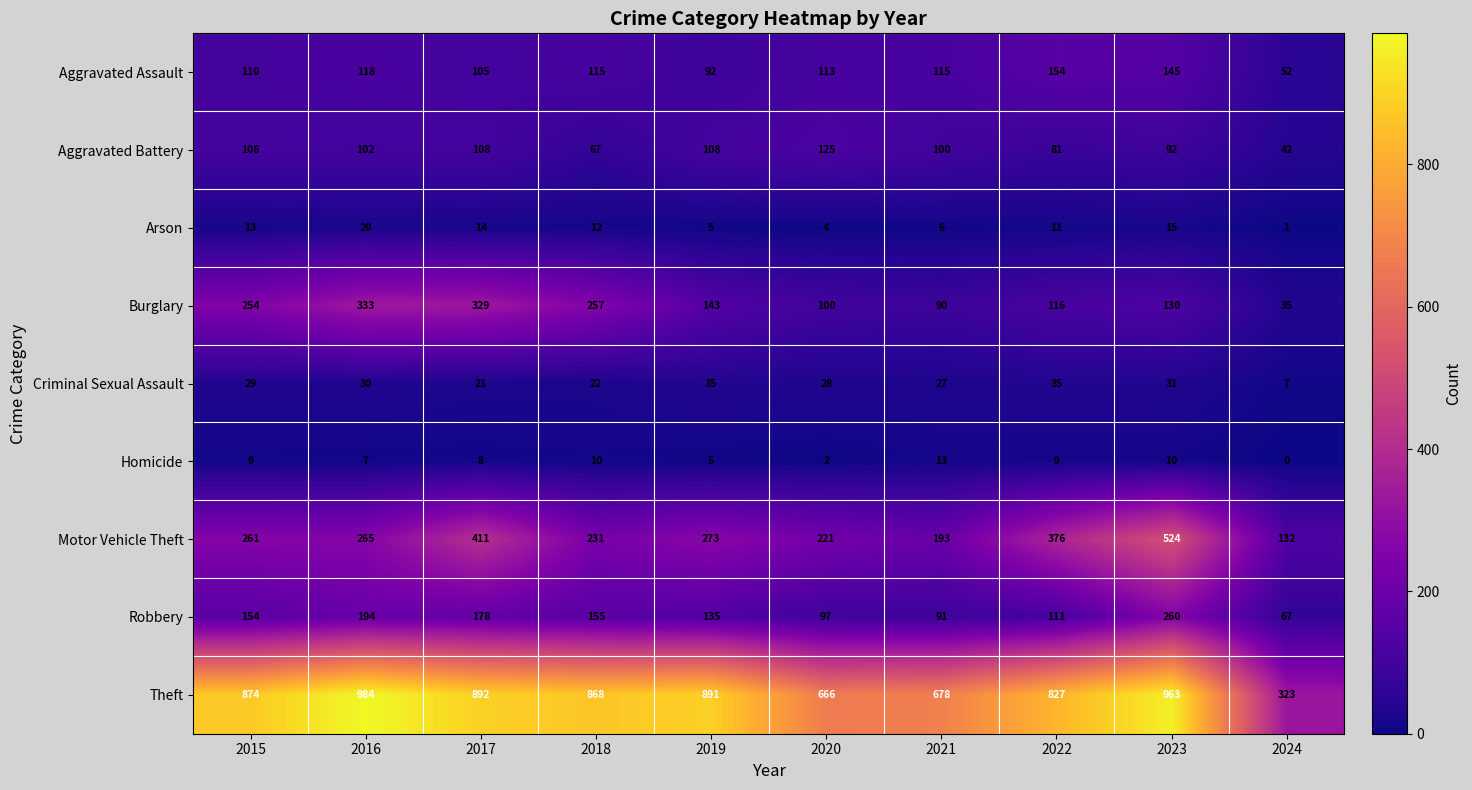

List the series in order of their peak value, highest first.

Theft, Motor Vehicle Theft, Burglary, Robbery, Aggravated Assault, Aggravated Battery, Criminal Sexual Assault, Arson, Homicide